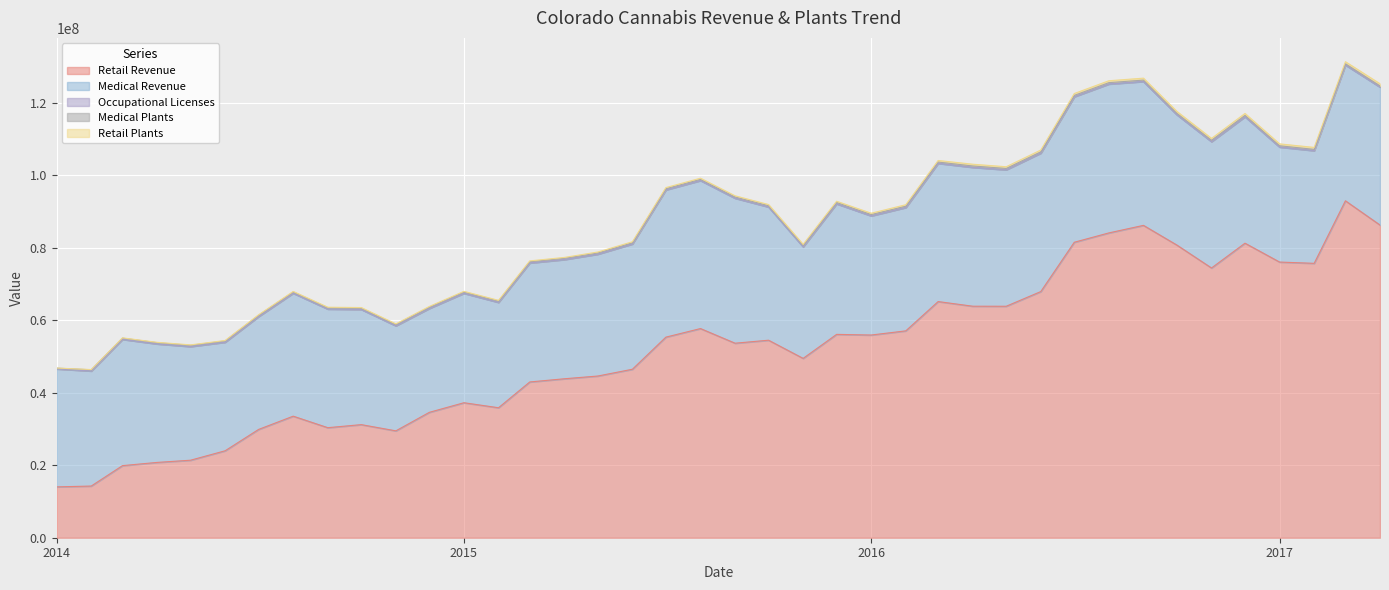

Which series has the largest total across all categories?

retail_revenue